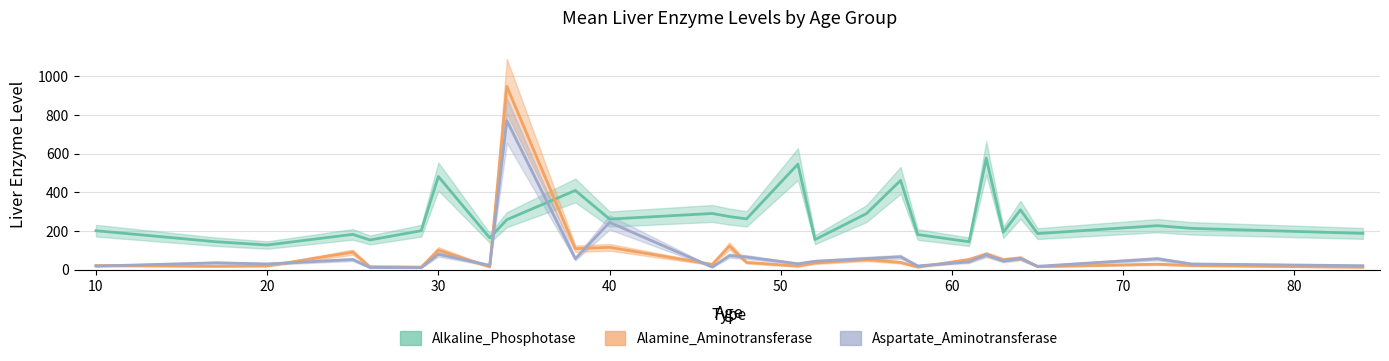

Reading right to left, extract all data points from this chart.

Alkaline_Phosphotase: 84=188	74=214	72=228	65=187	64=310	63=194	62=577	61=145	58=182	57=462	55=290	52=156	51=546	48=263	47=275	46=291	40=262	38=410	34=259	33=165	30=482	29=202	26=154	25=183	20=128	17=145	10=202
Alamine_Aminotransferase: 84=13	74=22	72=29	65=16	64=61	63=52	62=80	61=53	58=14	57=38	55=53	52=35	51=19	48=38	47=123	46=28	40=116	38=109	34=948	33=15	30=102	29=14	26=16	25=91	20=20	17=18	10=22
Aspartate_Aminotransferase: 84=21	74=30	72=57	65=18	64=58	63=45	62=78	61=41	58=20	57=67	55=58	52=44	51=31	48=66	47=73	46=14	40=245	38=57	34=771	33=23	30=80	29=11	26=12	25=53	20=30	17=36	10=19